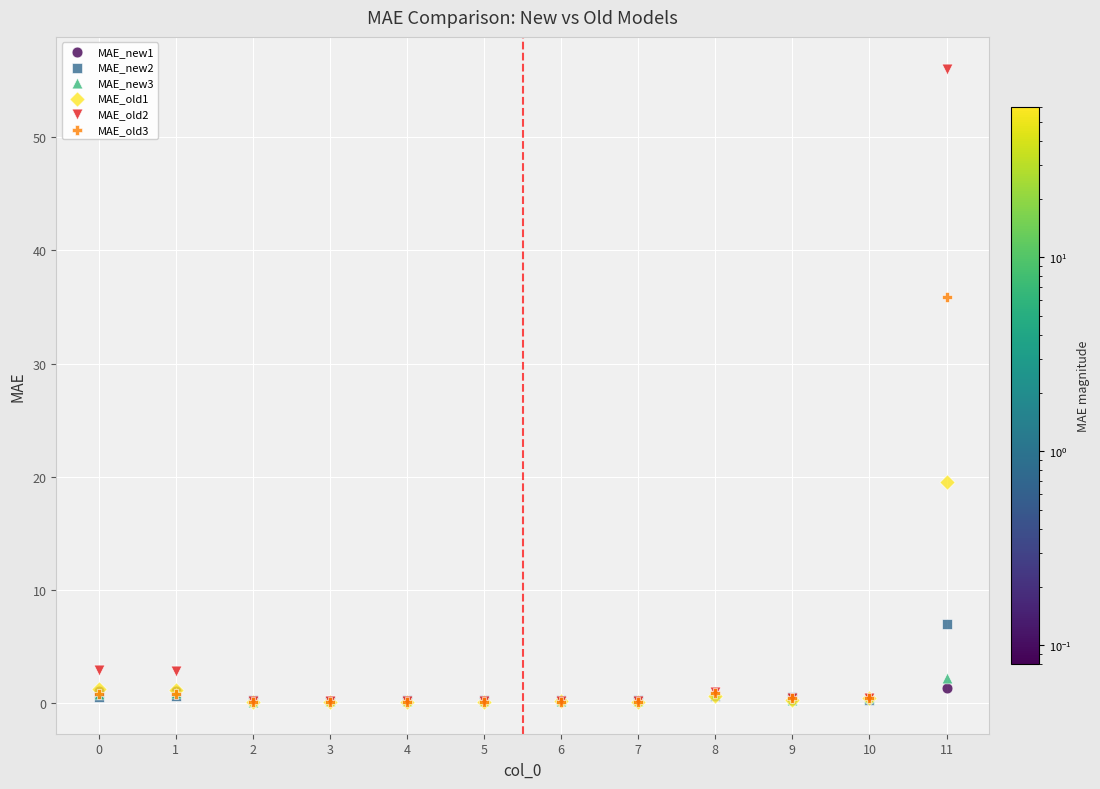

Which series contains the highest Y value?

MAE_old2